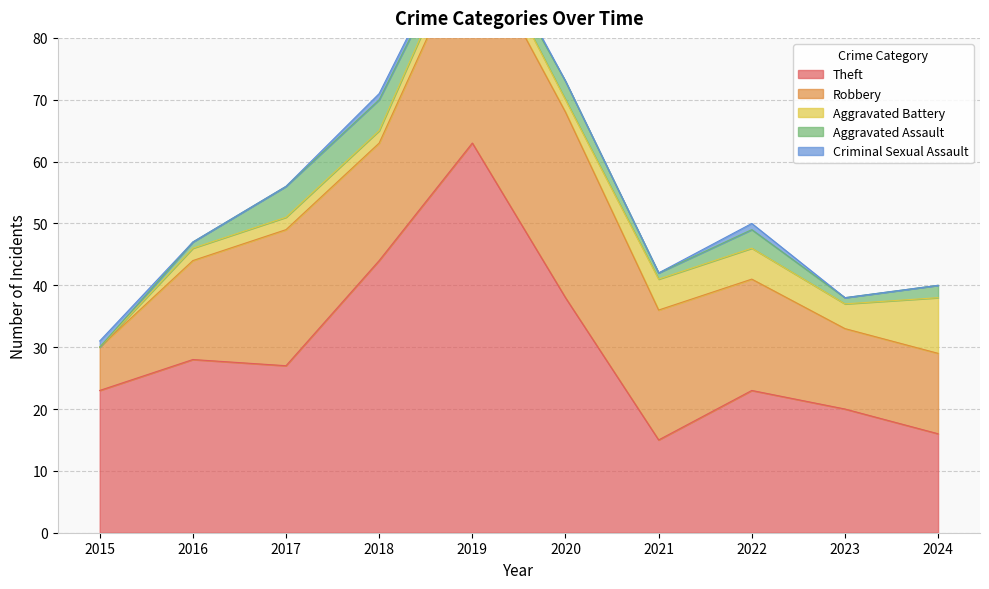

At how many categories does at least one series exceed 14?

10